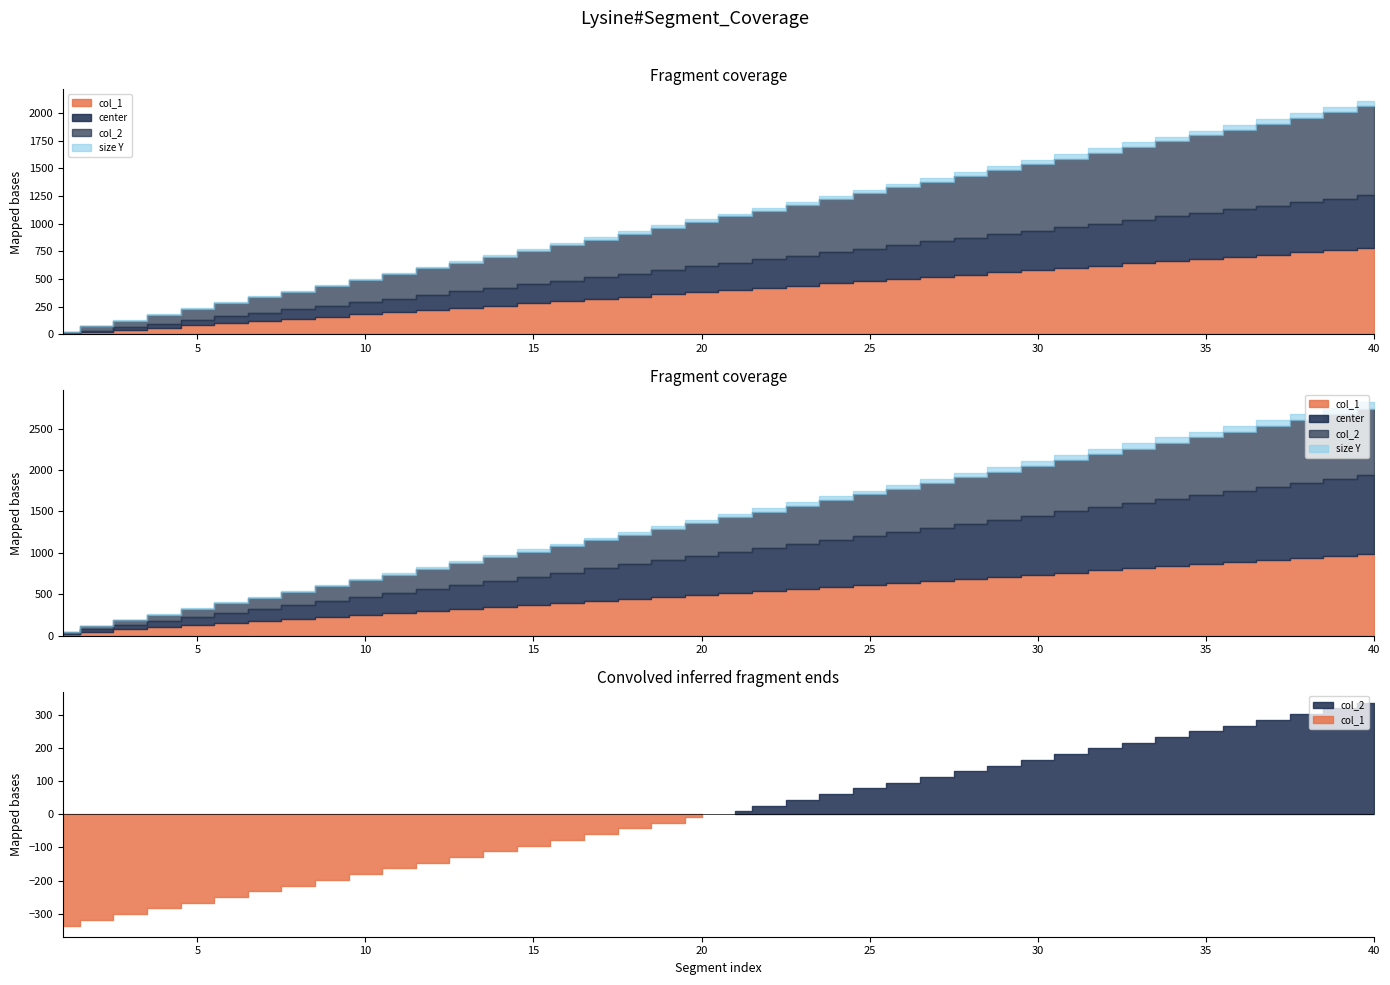

What are all the series names shown in the legend?

col_1, col_2, center, size Y